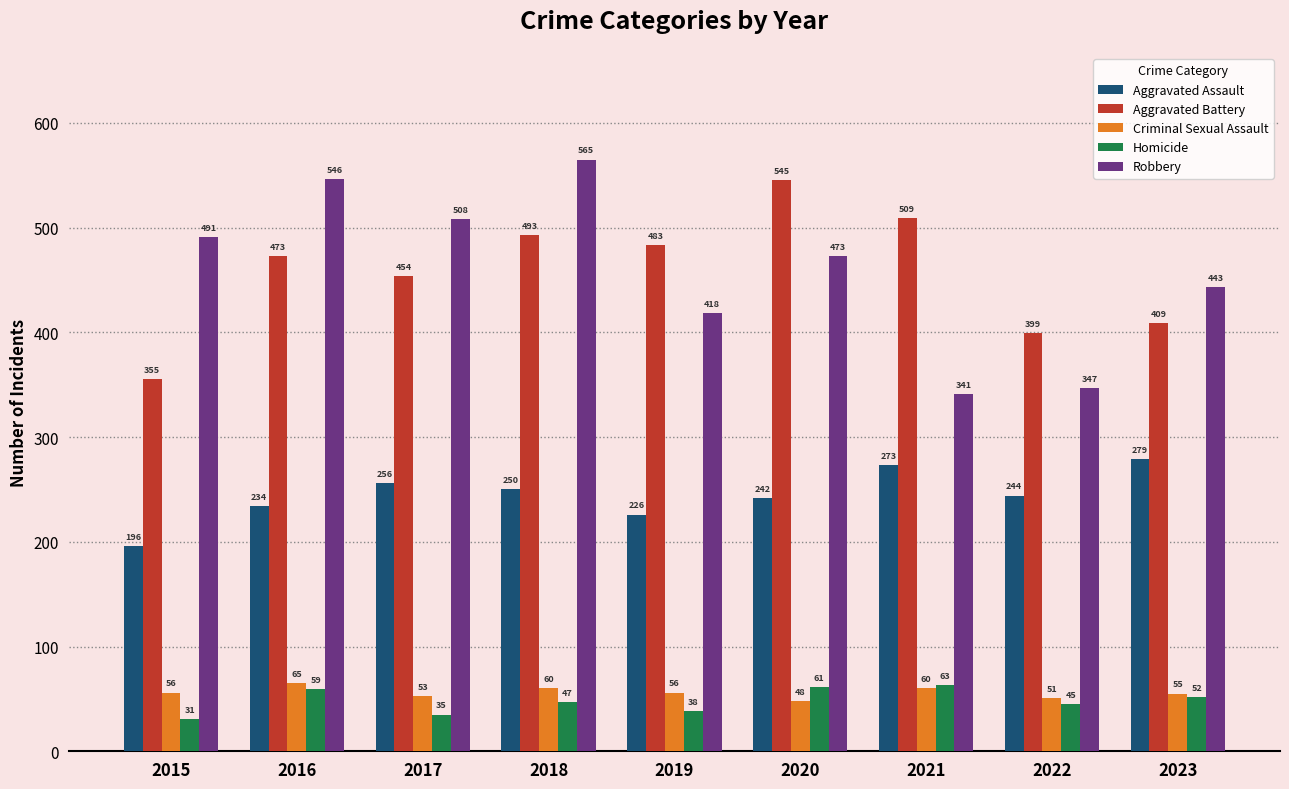

What is the value of the Criminal Sexual Assault bar at the 9th from the left?

55